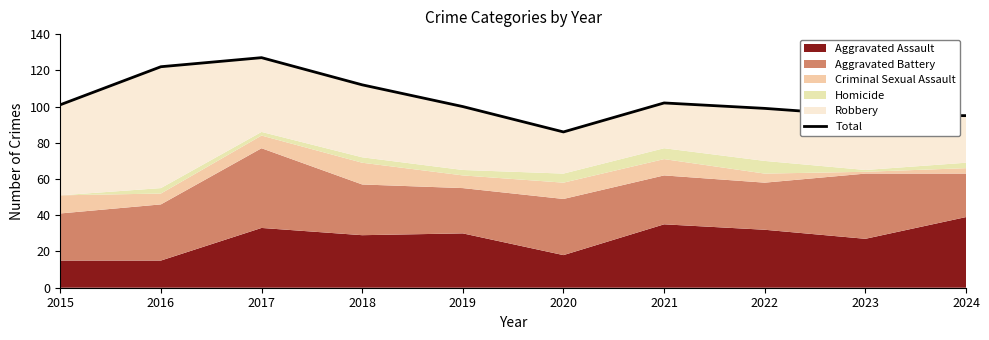

List the labels in order of value, smallest first.

2020, 2023, 2024, 2022, 2019, 2015, 2021, 2018, 2016, 2017